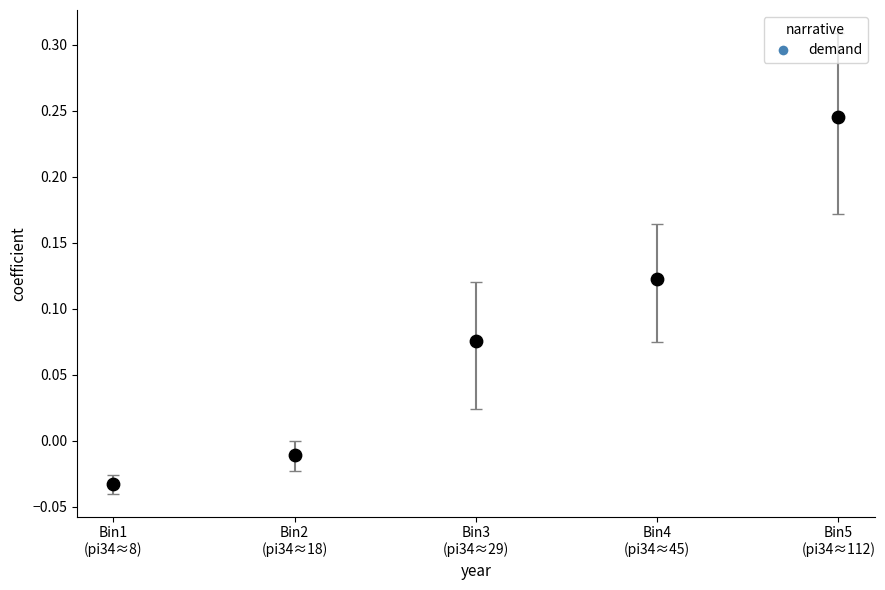

What is the range of Y values (max minus min)?

0.3